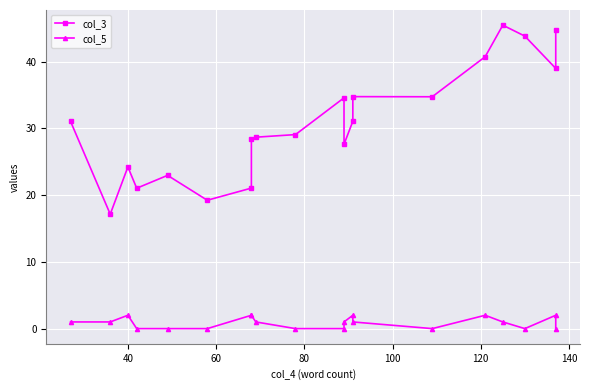

Reading right to left, extract all data points from this chart.

col_3: 44.8	39.0	43.8	45.5	40.8	34.8	34.8	31.1	27.6	34.6	29.1	28.7	28.5	21.1	19.2	23.0	21.0	24.2	17.1	31.1
col_5: 0.0	2.0	0.0	1.0	2.0	0.0	1.0	2.0	1.0	0.0	0.0	1.0	2.0	2.0	0.0	0.0	0.0	2.0	1.0	1.0